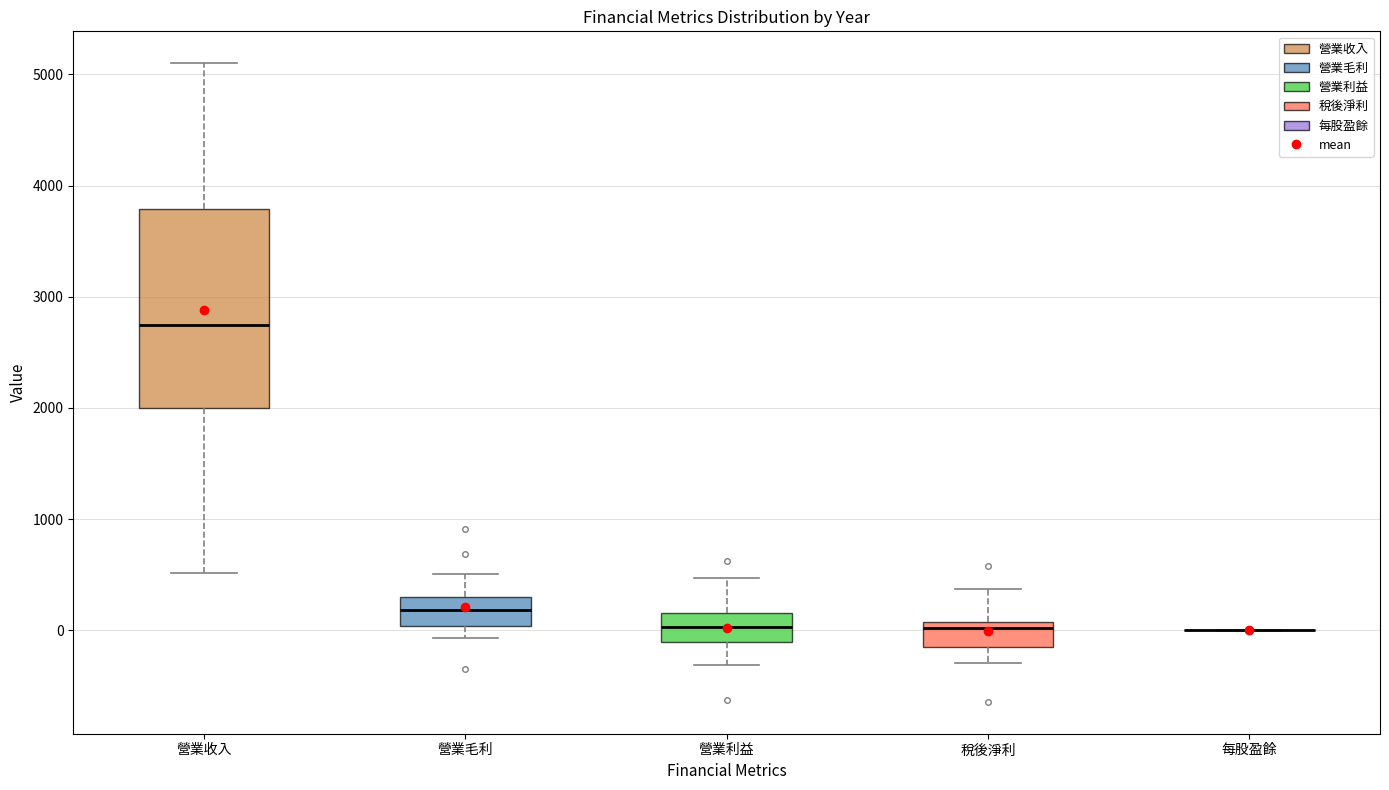

Where does the median line of the box for 稅後淨利 sit on the y-axis? The values are not printed on the chart, so give them approximately, as read against the axis.

0